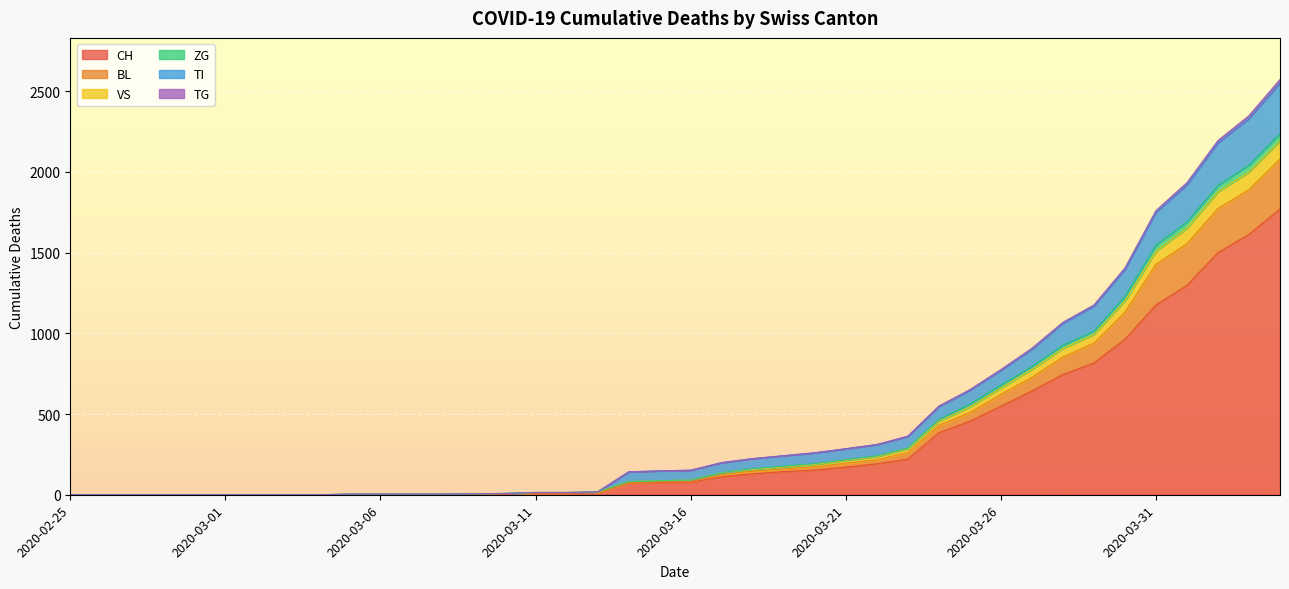

Which label corresponds to the largest value in the chart?

2020-04-04